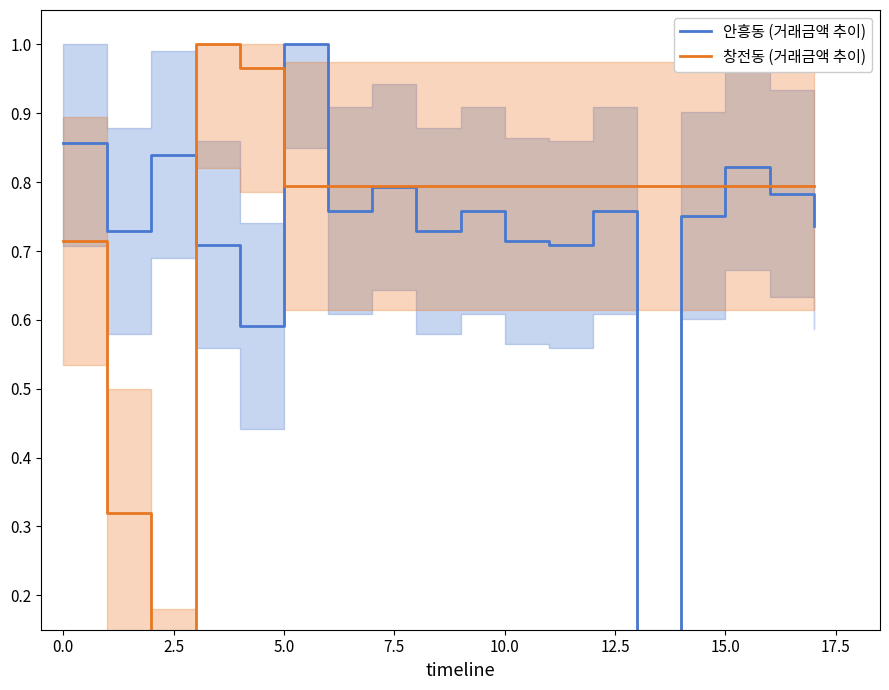

The value of 안흥동 (거래금액 추이) at 10 is 0.2. True or false?

False